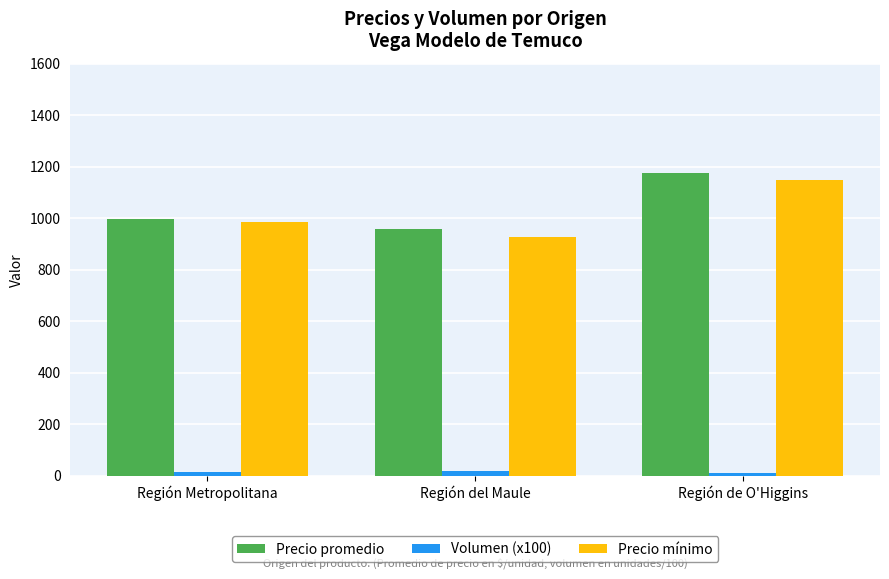

Is it true that Precio mínimo equals 1150.0 at Región de O'Higgins?

True